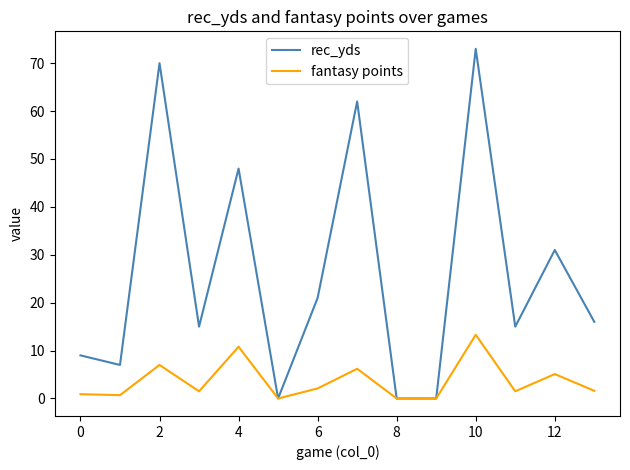

List the series in order of their peak value, highest first.

rec_yds, fantasy points